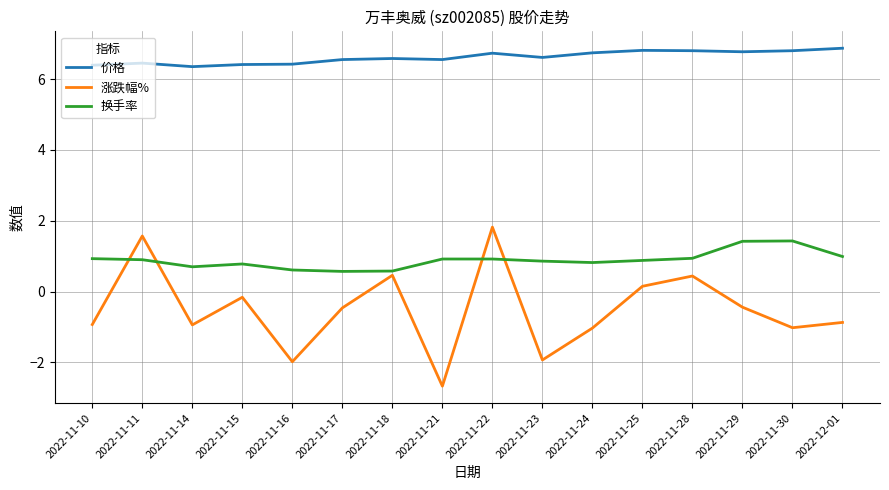

The 换手率 series shows 0.3 at 2022-11-24. True or false?

False